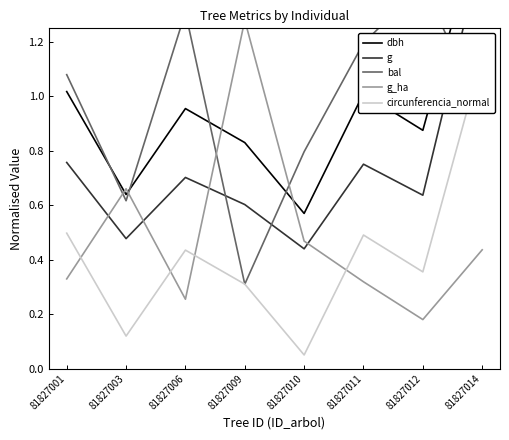

Between 81827011 and 81827006, which is larger?

81827011